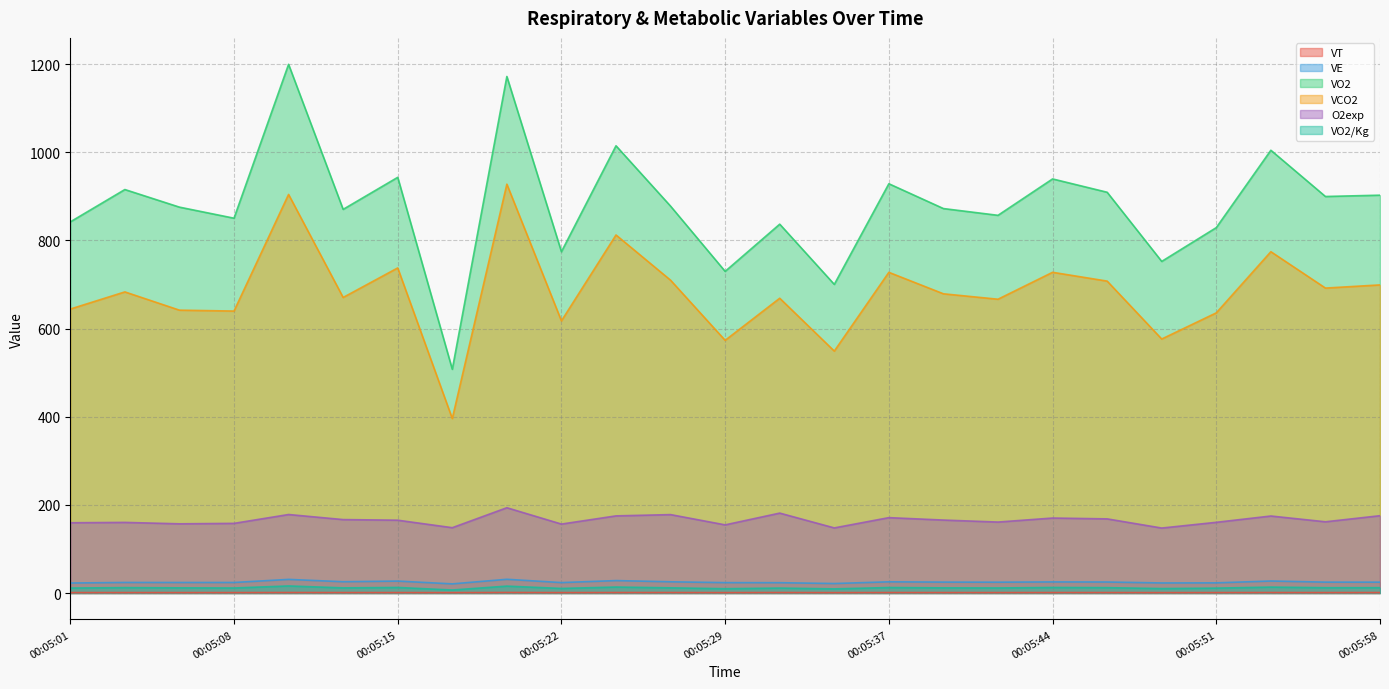

The value of VCO2 at 00:05:20 is 1492.2. True or false?

False